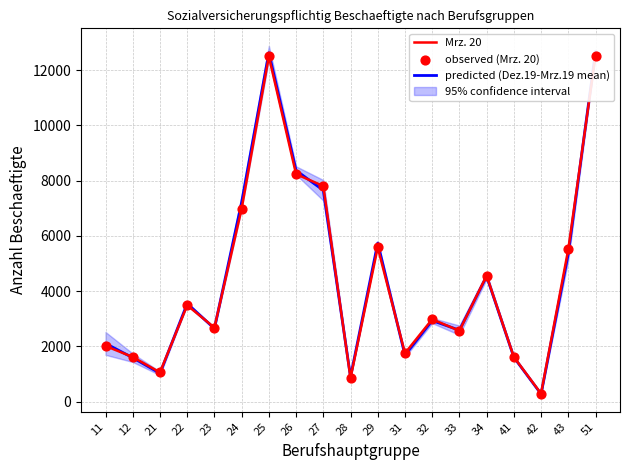

At which category is the sum across all series the highest?

51